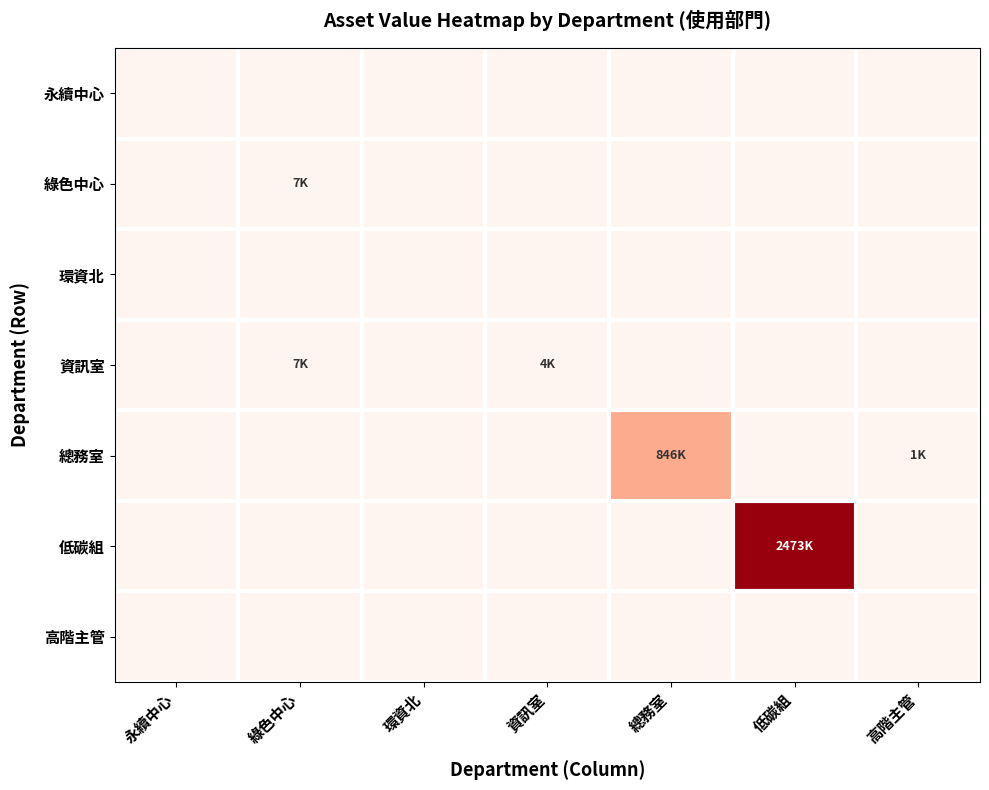

What is the total value across all series at 低碳組?

1.0